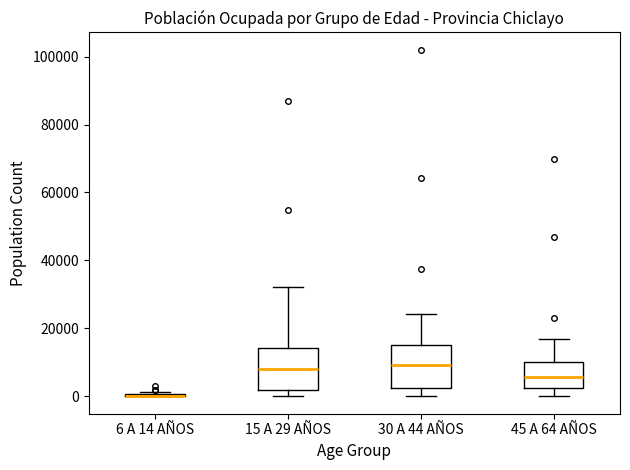

Reading left to right, transcribe this box plot: for each box, give where its median line is, the range the box spans, and where its two whiskers end, as read against the y-axis. The values are not printed on the chart, so give them approximately, as read against the axis.

6 A 14 AÑOS: box collapsed to a line at 0, whiskers 0 to 2000
15 A 29 AÑOS: median 8000, box 2000 to 14000, whiskers 0 to 32000
30 A 44 AÑOS: median 10000, box 2000 to 14000, whiskers 0 to 24000
45 A 64 AÑOS: median 6000, box 2000 to 10000, whiskers 0 to 16000